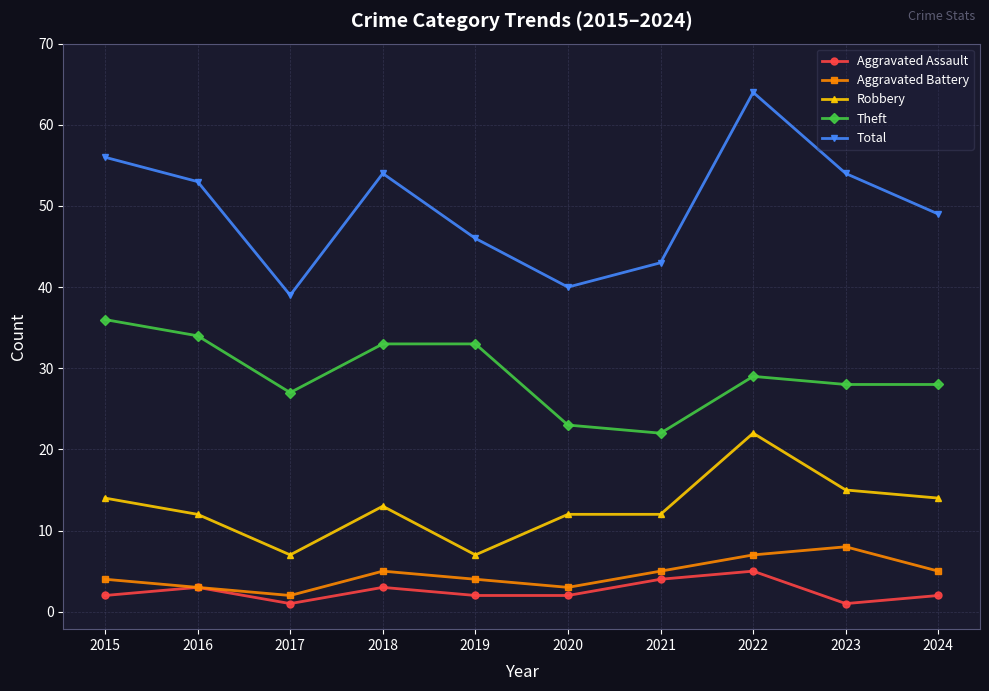

Count the Aggravated Battery values in the range 3 to 5.

7